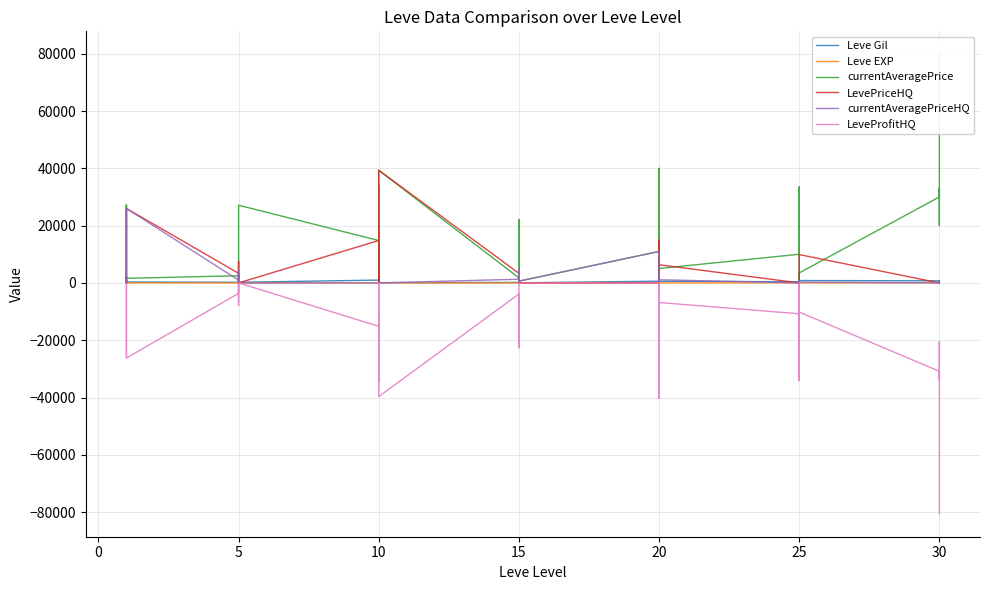

At which category does Leve EXP reach its first local peak?

5